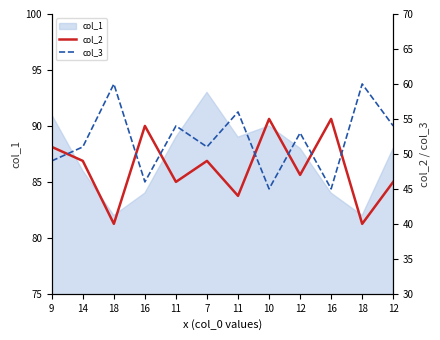

Does the chart display data point markers on the line(s)?

No